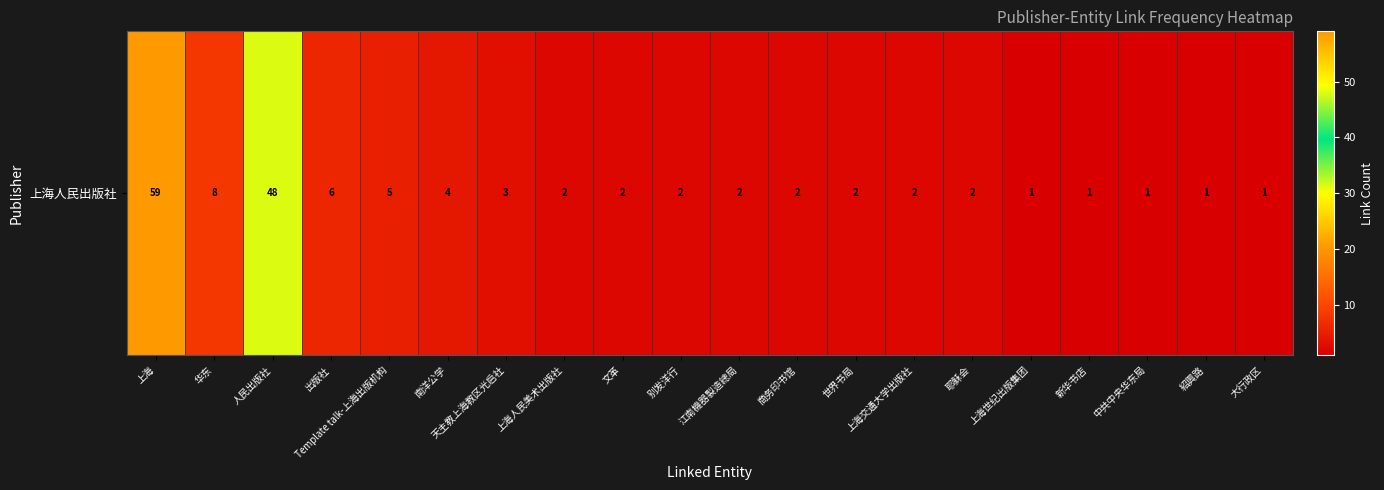

List the labels in order of value, smallest first.

上海世纪出版集团, 新华书店, 中共中央华东局, 紹興路, 大行政区, 上海人民美术出版社, 文革, 别发洋行, 江南機器製造總局, 商务印书馆, 世界书局, 上海交通大学出版社, 耶稣会, 天主教上海教区光启社, 南洋公学, Template talk-上海出版机构, 出版社, 华东, 人民出版社, 上海